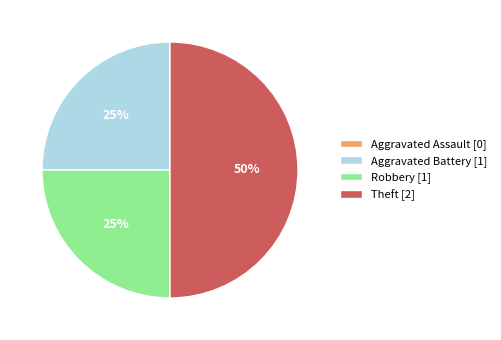

The Theft [2] slice represents 50% of the pie. True or false?

True